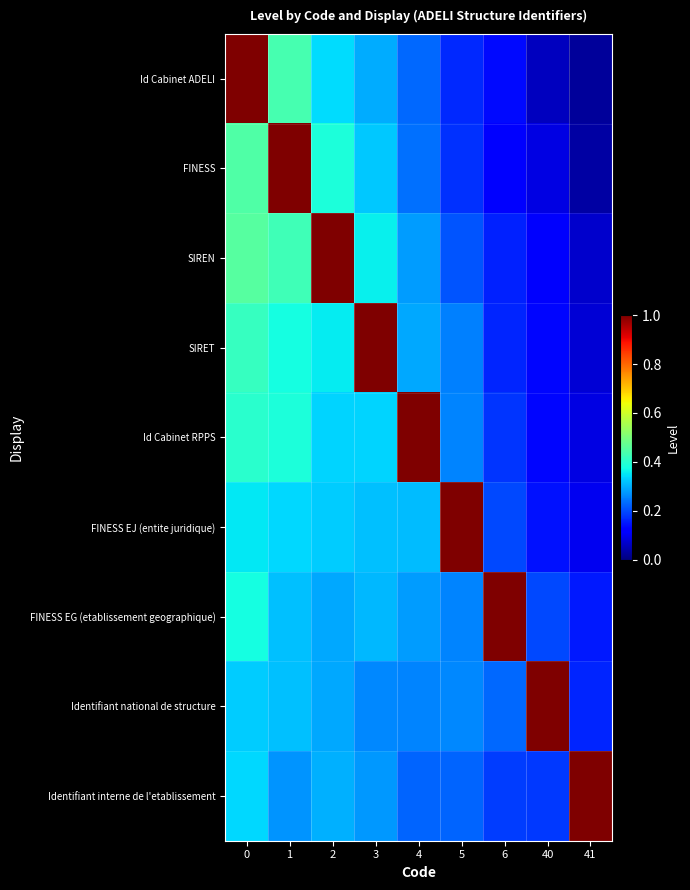

Reading left to right, transcribe all the data shown in this chart.

row_0: 1.0	0.4	0.3	0.3	0.2	0.2	0.1	0.1	0.0
row_1: 0.4	1.0	0.4	0.3	0.2	0.2	0.1	0.1	0.0
row_2: 0.5	0.4	1.0	0.4	0.3	0.2	0.2	0.1	0.1
row_3: 0.4	0.4	0.4	1.0	0.3	0.3	0.2	0.1	0.1
row_4: 0.4	0.4	0.3	0.3	1.0	0.3	0.2	0.1	0.1
row_5: 0.4	0.3	0.3	0.3	0.3	1.0	0.2	0.1	0.1
row_6: 0.4	0.3	0.3	0.3	0.3	0.3	1.0	0.2	0.1
row_7: 0.3	0.3	0.3	0.3	0.3	0.3	0.2	1.0	0.2
row_8: 0.3	0.3	0.3	0.3	0.2	0.2	0.2	0.2	1.0